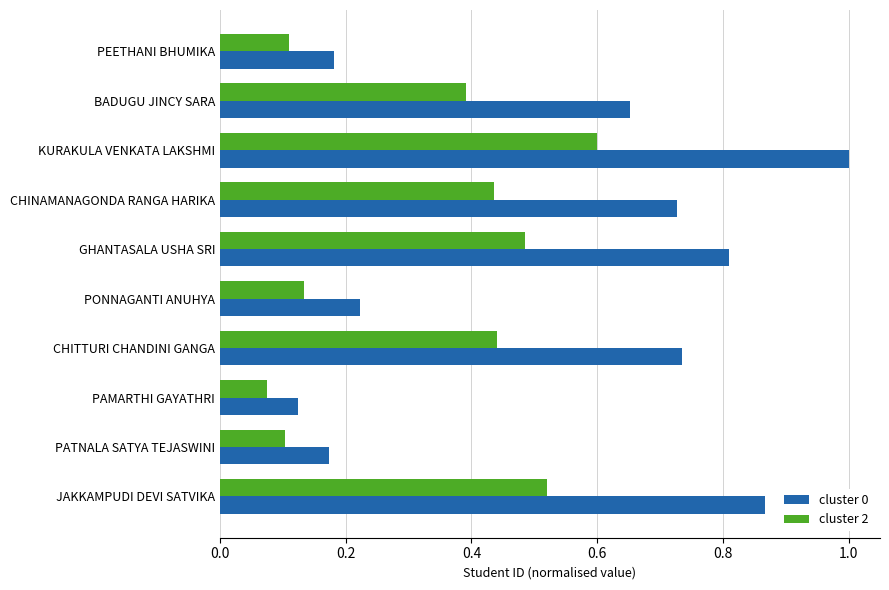

What is the greatest value displayed?

1.0